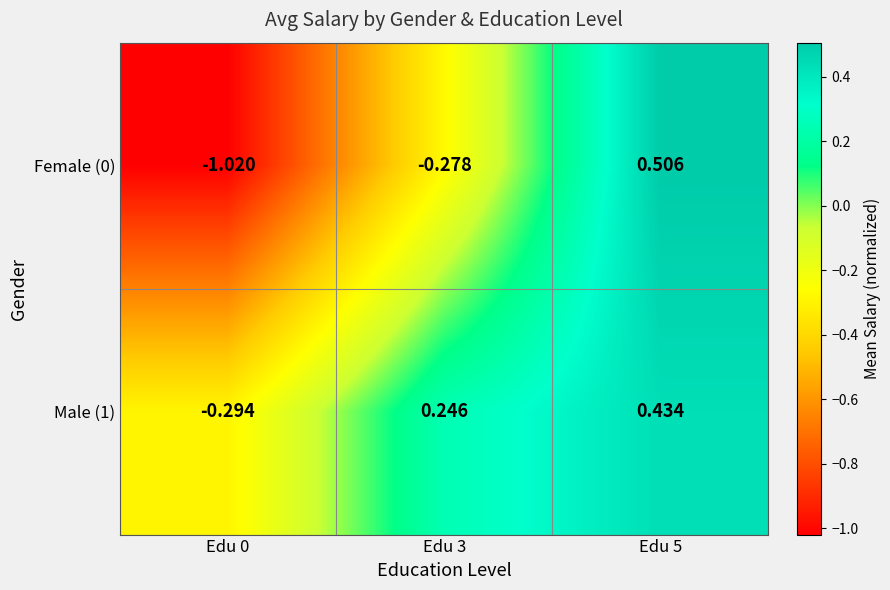

Is the value of Male (1) at Edu 5 greater than the value of Female (0) at Edu 3?

Yes